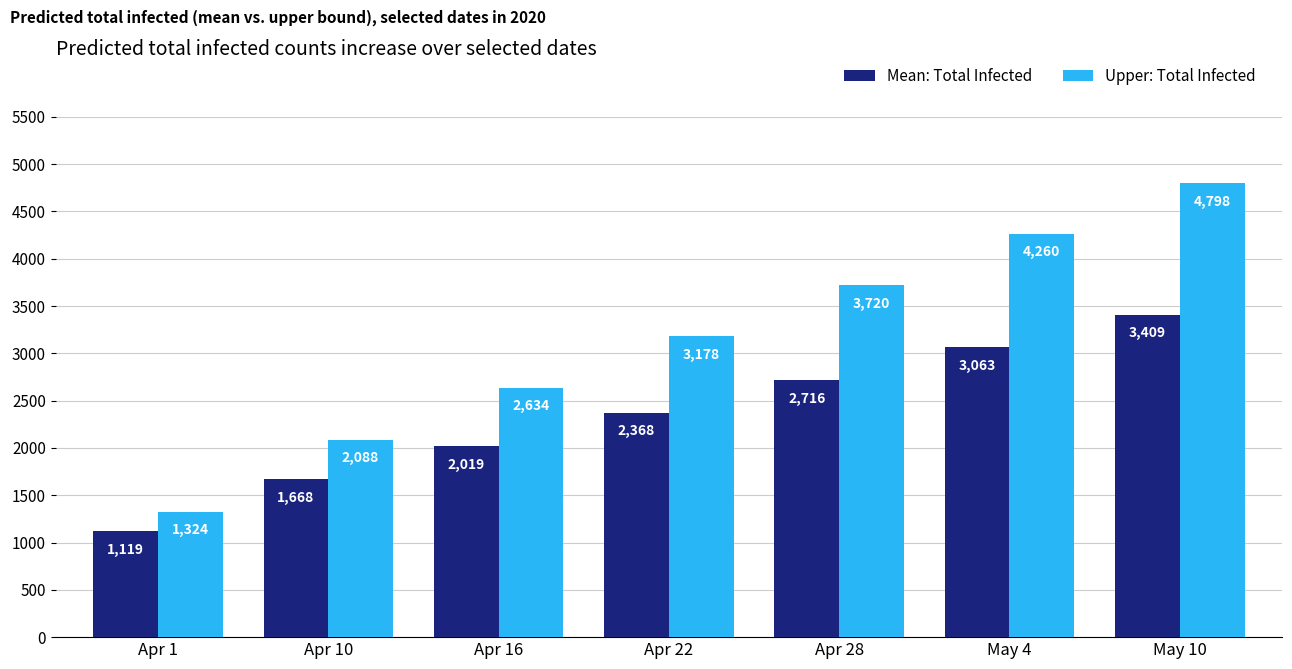

The Upper: Total Infected series shows 6511 at May 4. True or false?

False